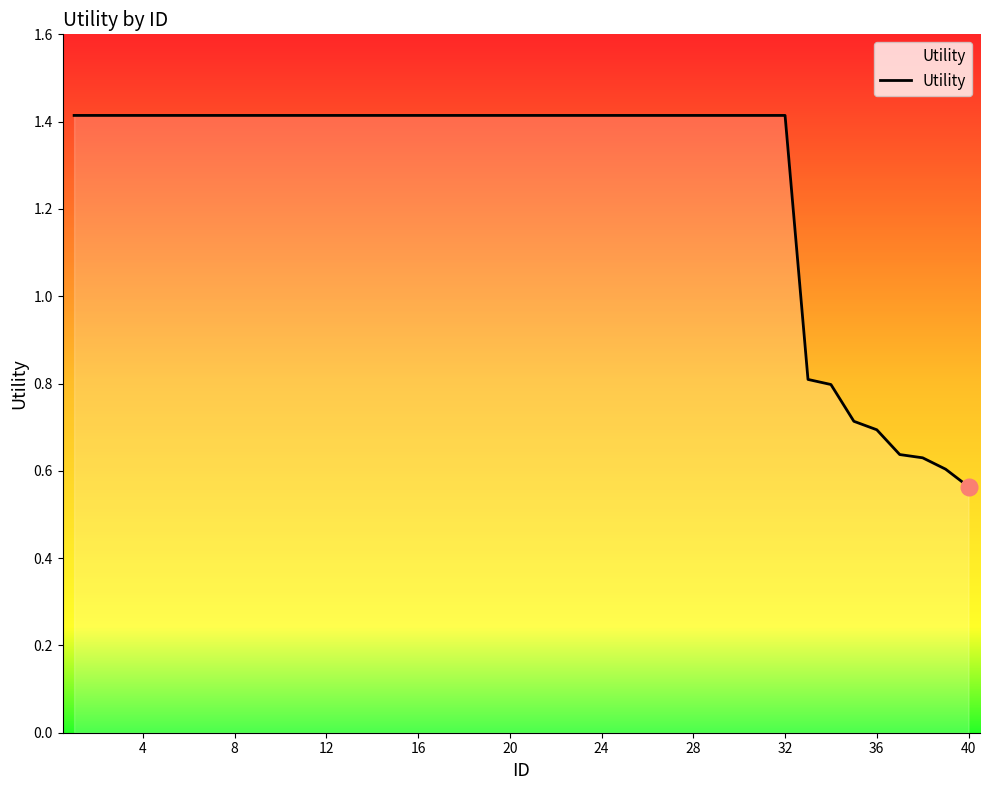

What is the greatest value displayed?

1.4